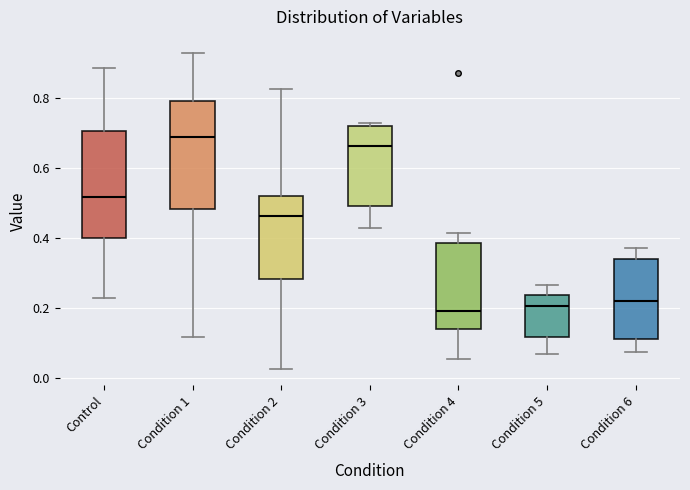

Which box has the highest median line?

Condition 1